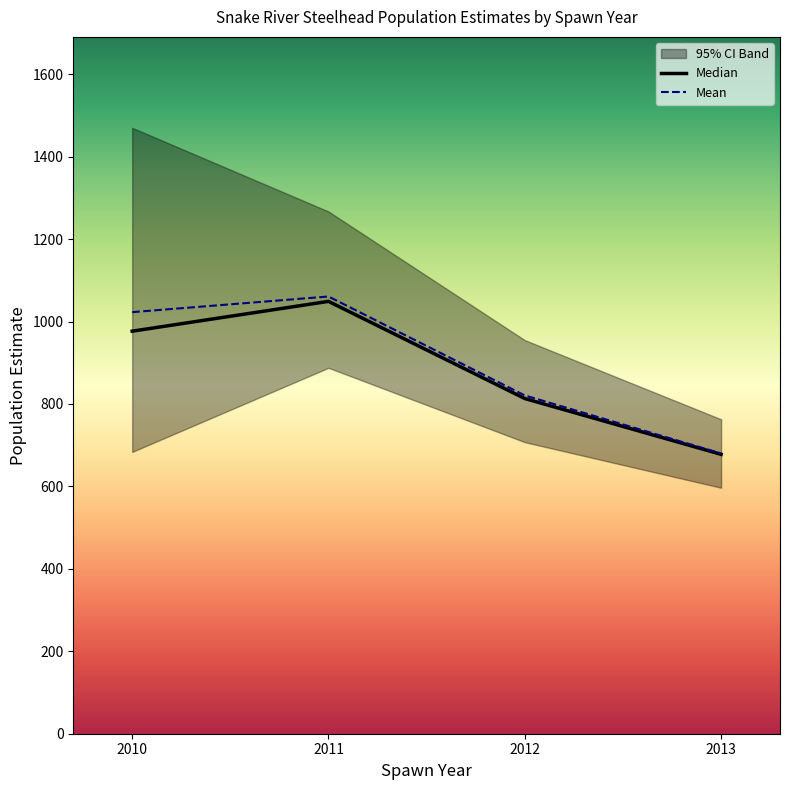

Is it true that Mean equals 257.2 at 2012?

False